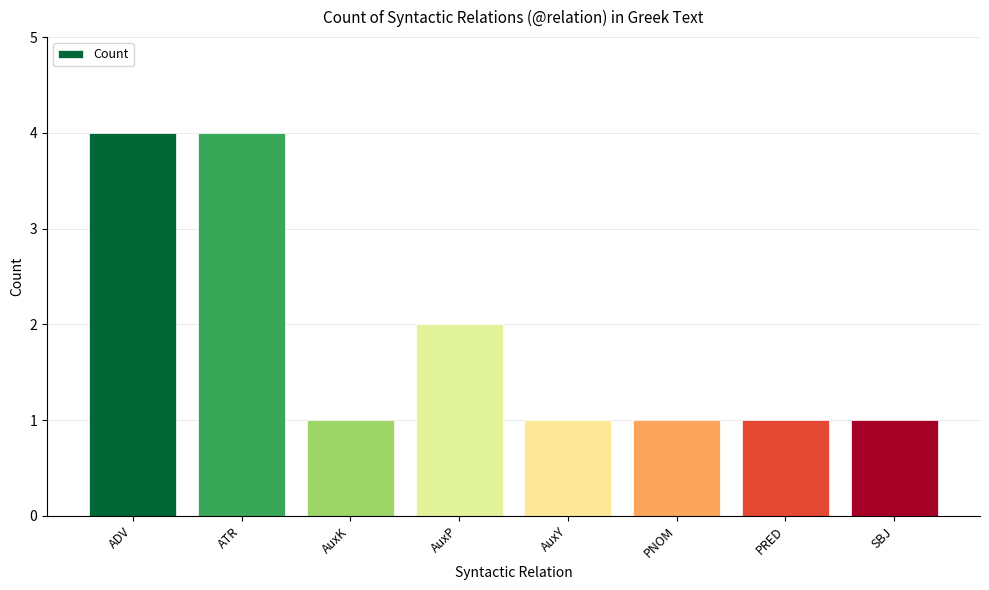

How many data points does each series have?

8